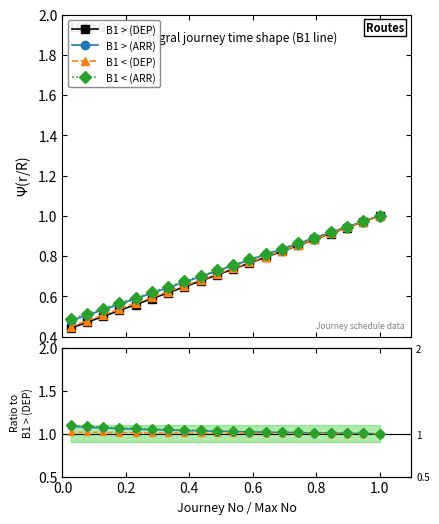

Count the number of data series in this chart.

4